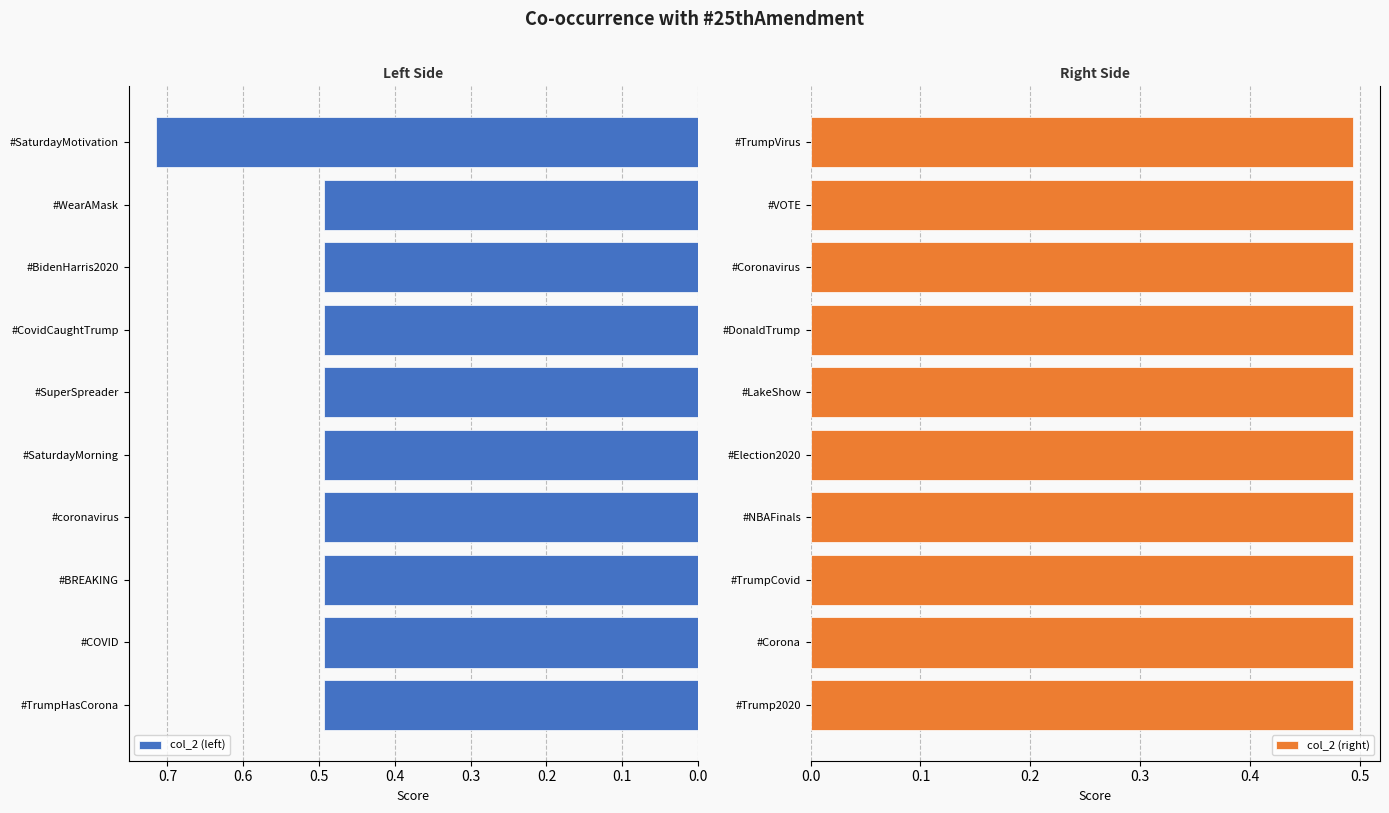

What is the approximate value of col_2 (left) at #BREAKING?

0.5